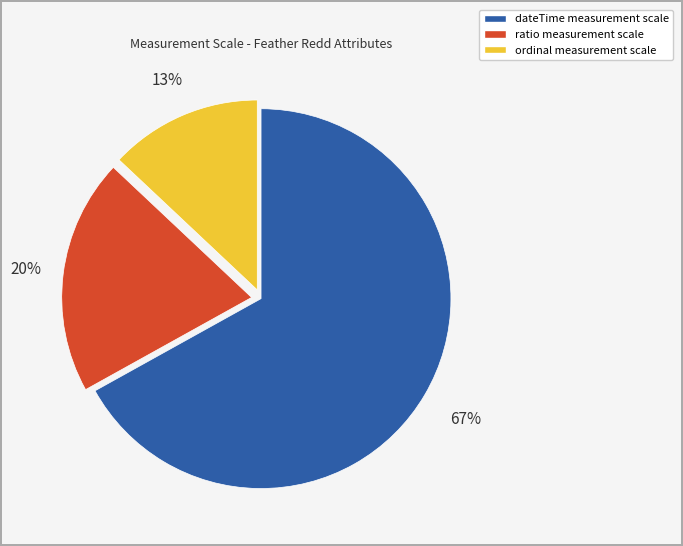

Rank the categories by value from highest to lowest.

dateTime, ratio, ordinal